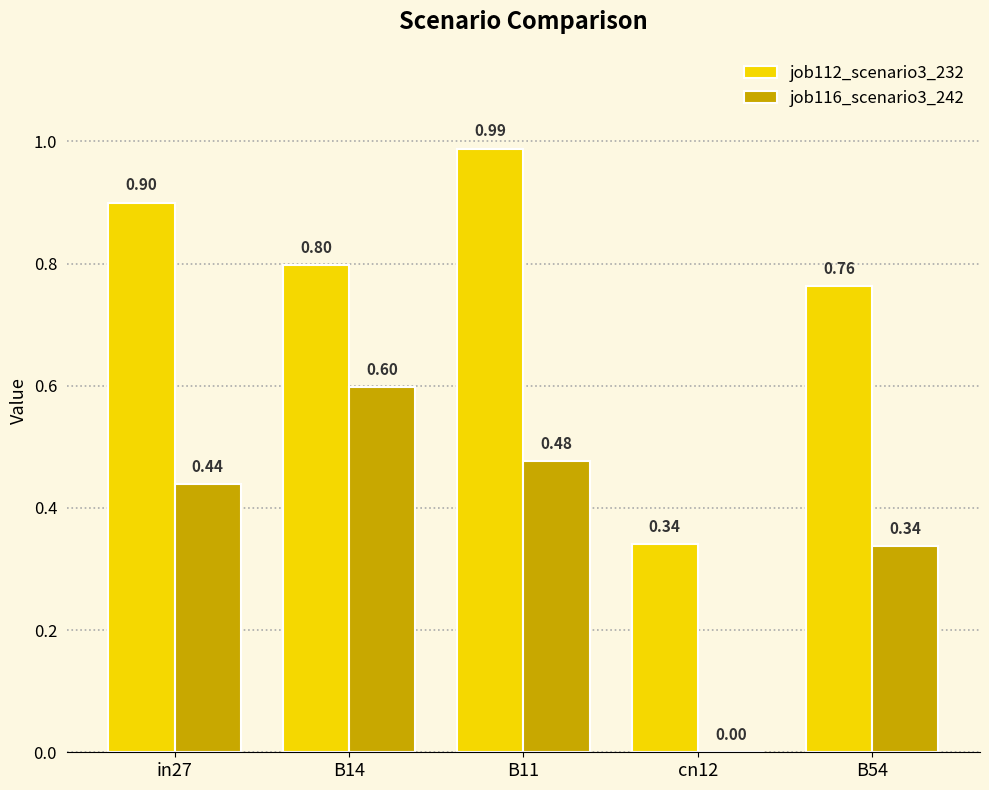

Which series changed the most between B14 and cn12?

job116_scenario3_242